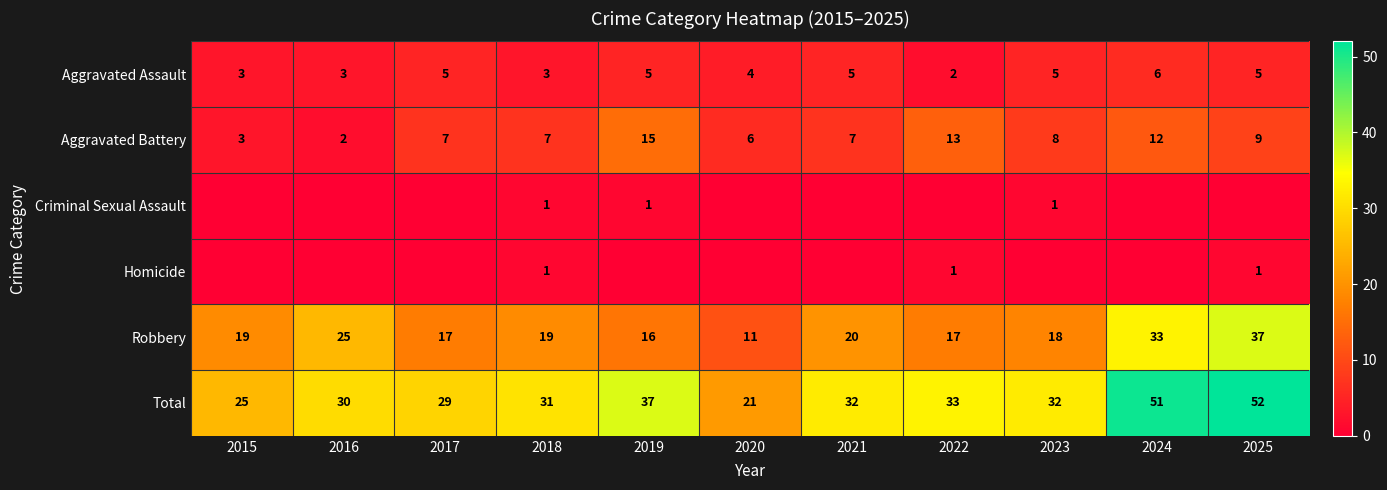

What is the maximum value shown in the chart?

52